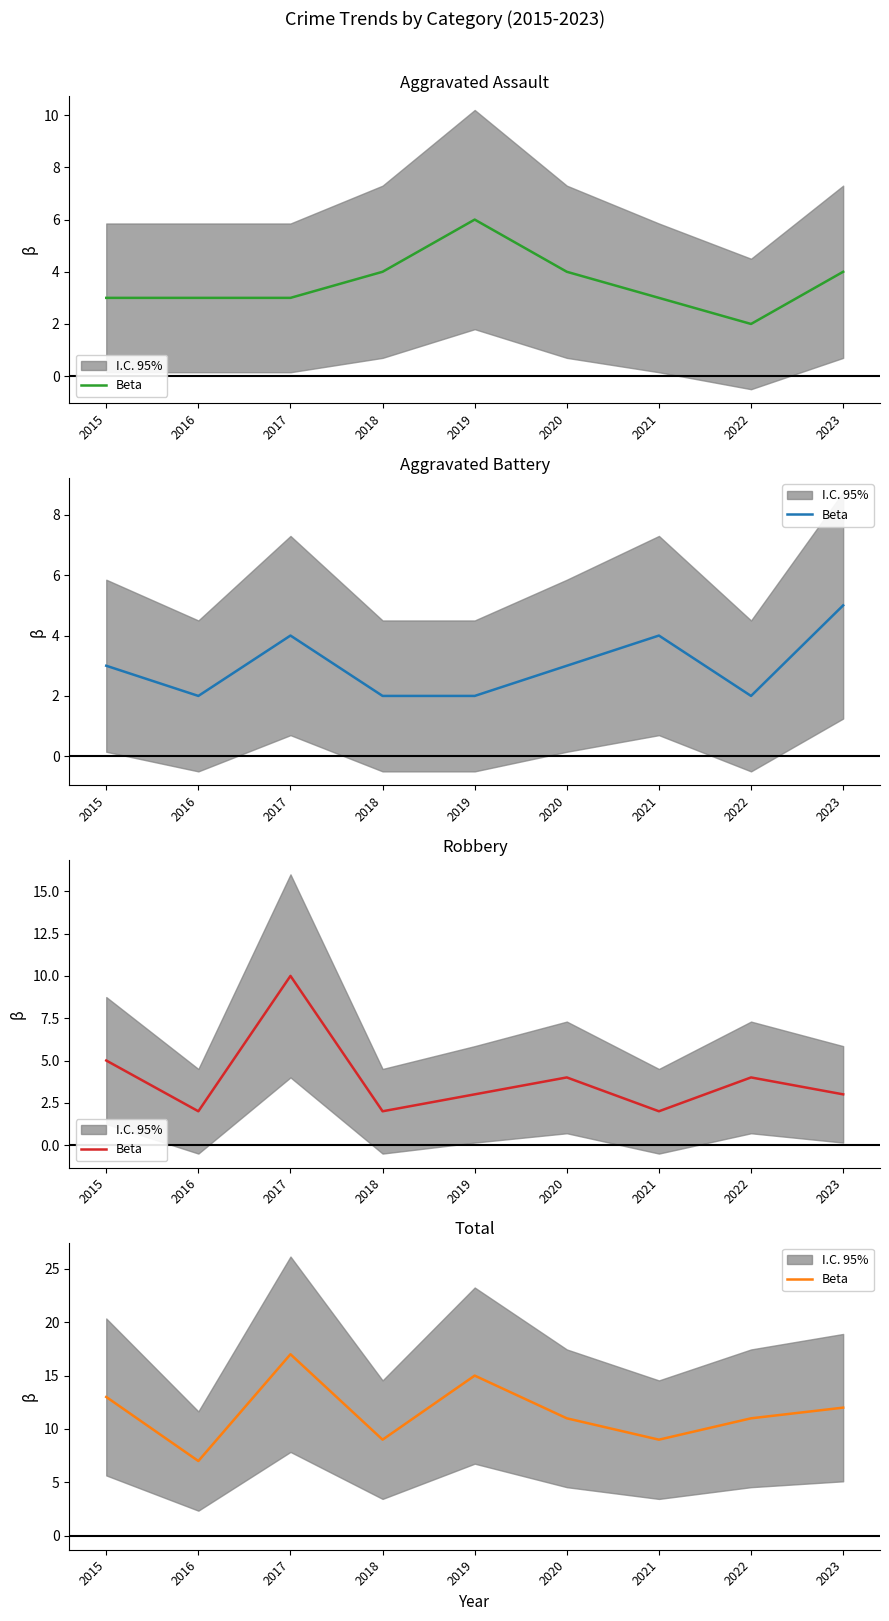

Is it true that the value at 2019 is 15?

True